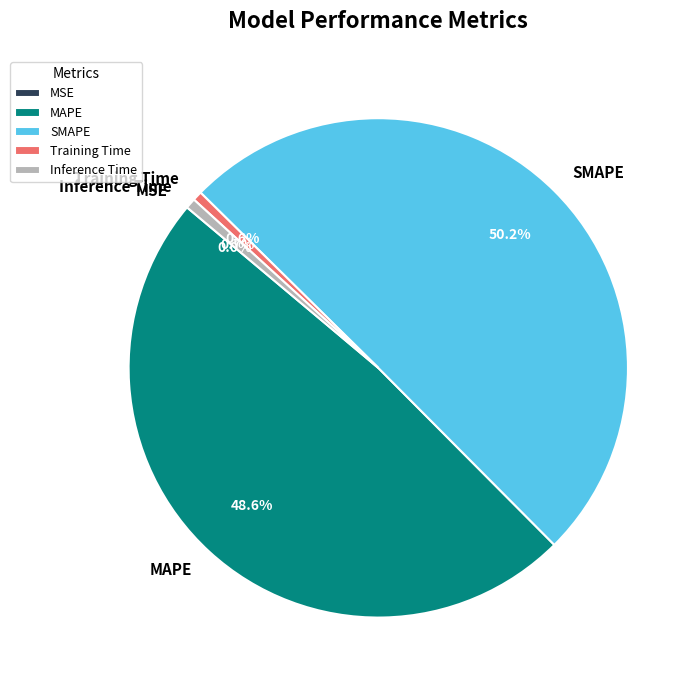

Which category has the biggest portion of the pie?

SMAPE